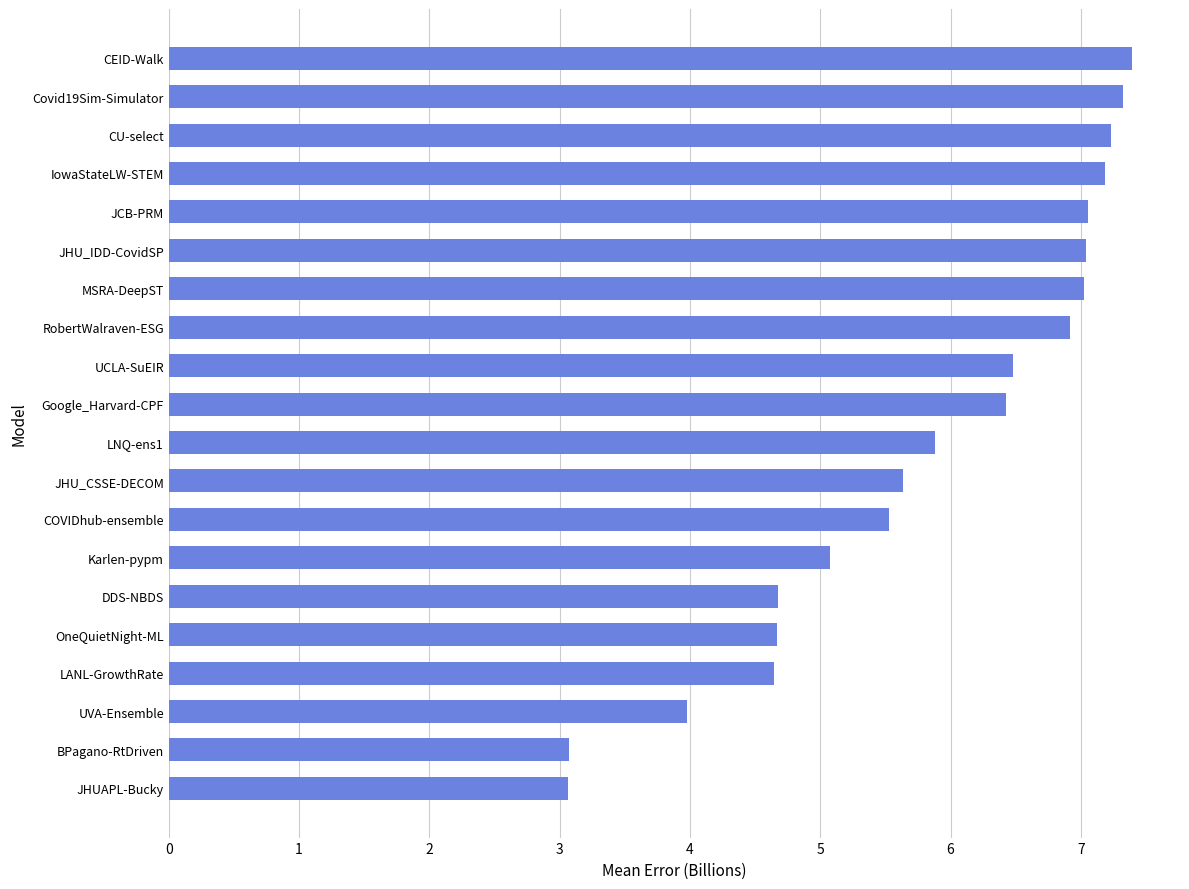

What is the smallest value displayed?

3.1